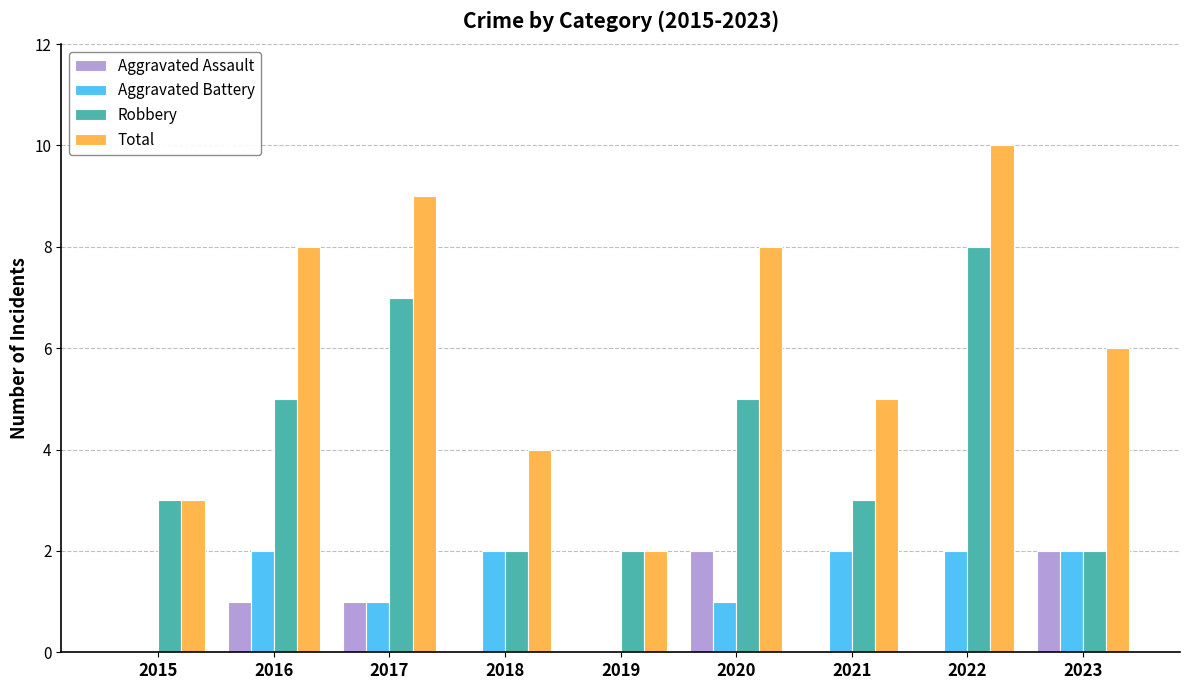

Read the Total value at 2018.

4